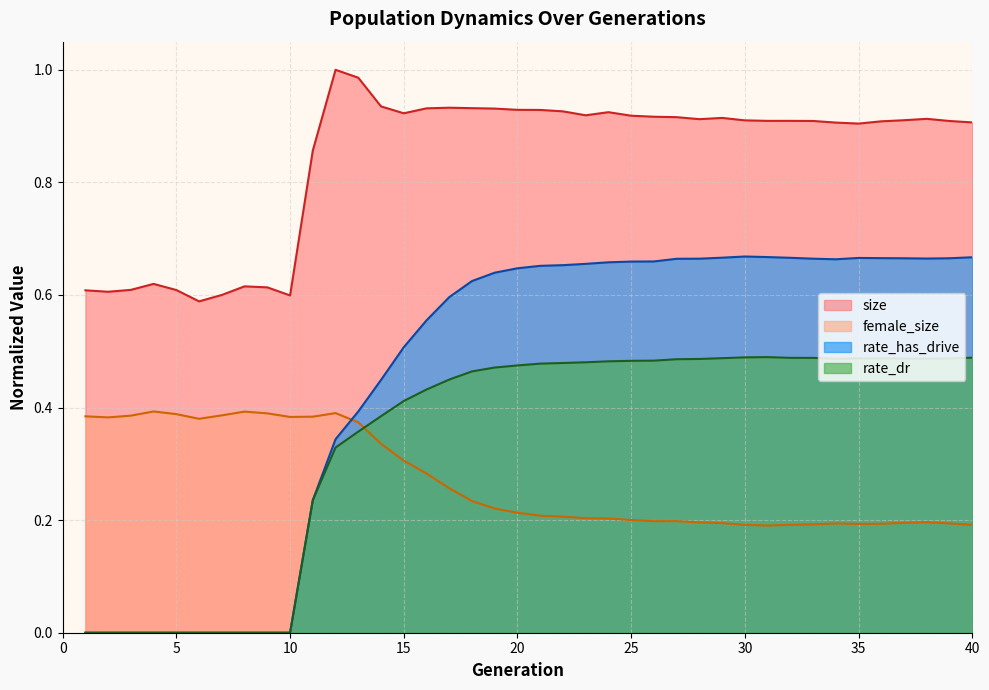

The value of rate_dr at 1 is 0.0. True or false?

True